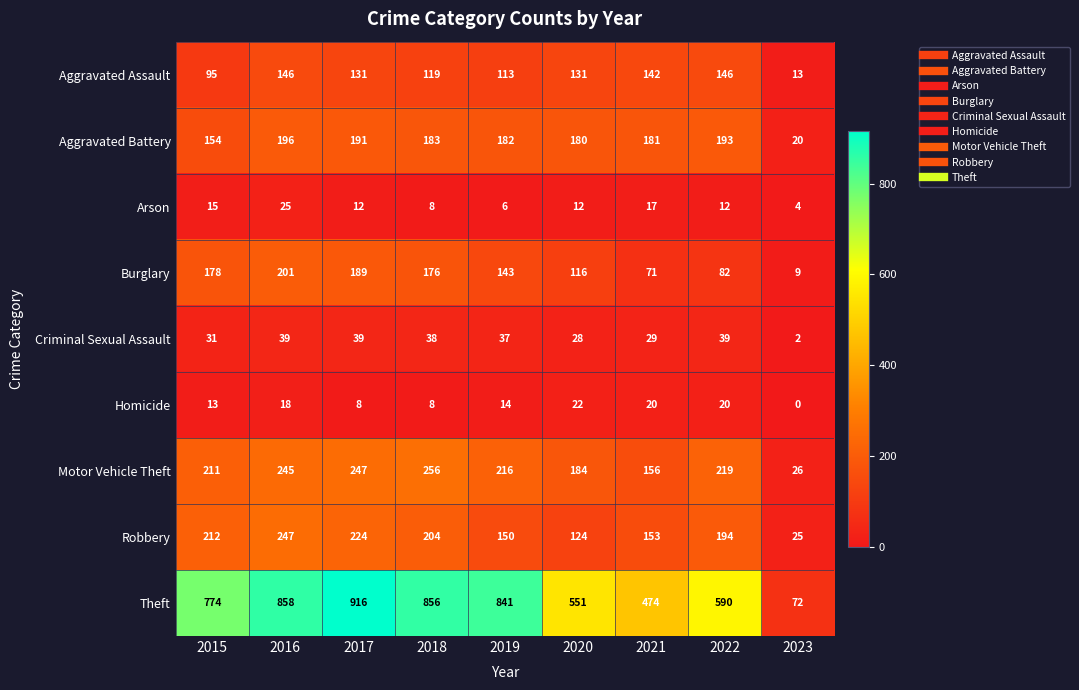

At which category is the sum across all series the highest?

2016